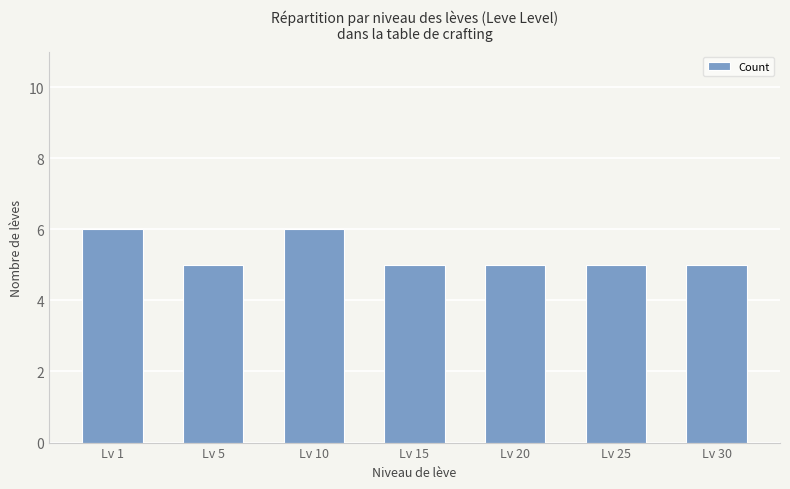

Reading right to left, what are all the values shown in this chart?

5	5	5	5	6	5	6